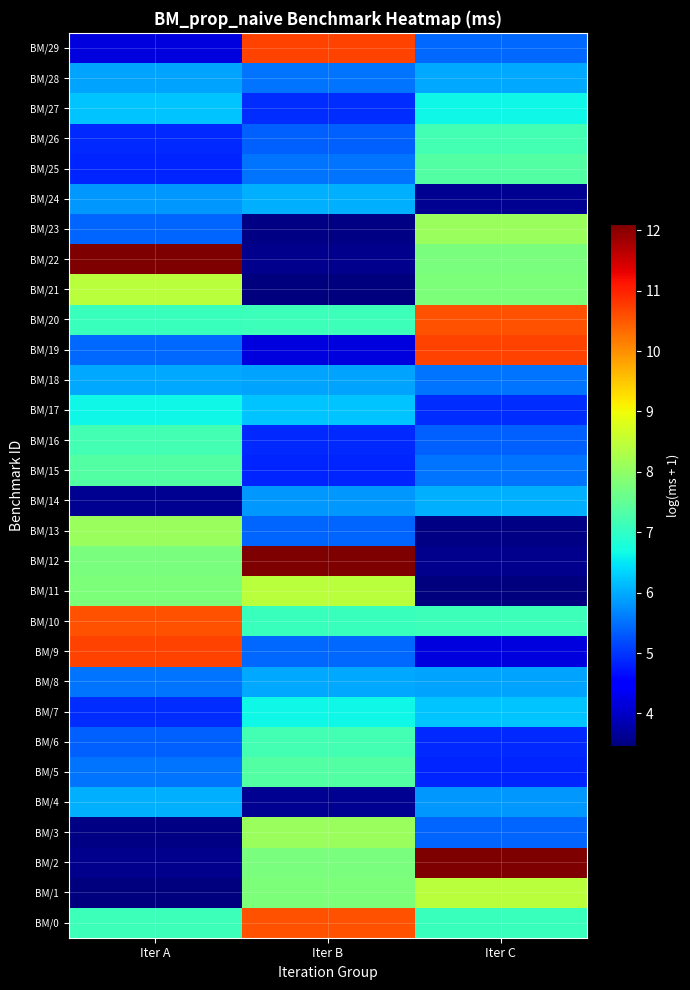

How many categories are shown in the chart?

3